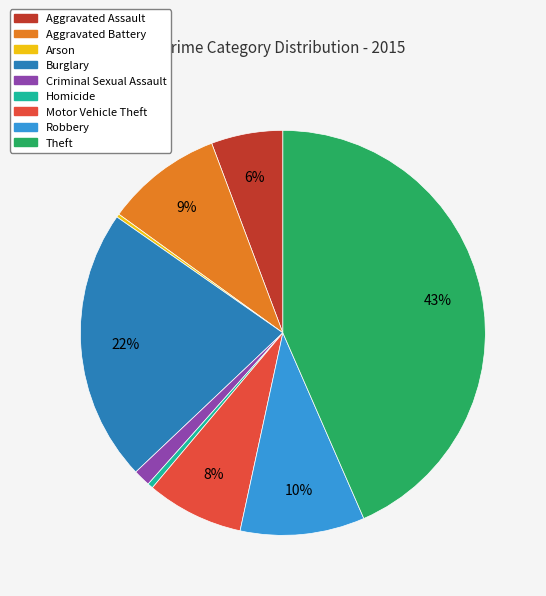

What is the largest slice in the pie chart?

Theft